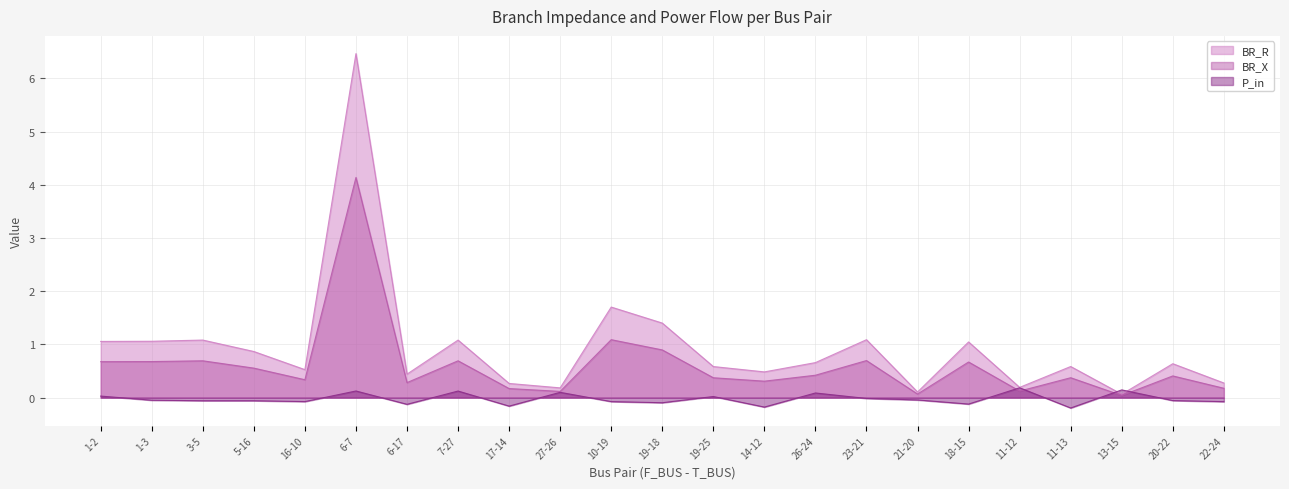

Rank the categories by BR_X value from highest to lowest.

6-7, 10-19, 19-18, 23-21, 3-5, 7-27, 1-3, 1-2, 18-15, 5-16, 26-24, 20-22, 11-13, 19-25, 16-10, 14-12, 6-17, 22-24, 17-14, 11-12, 27-26, 21-20, 13-15